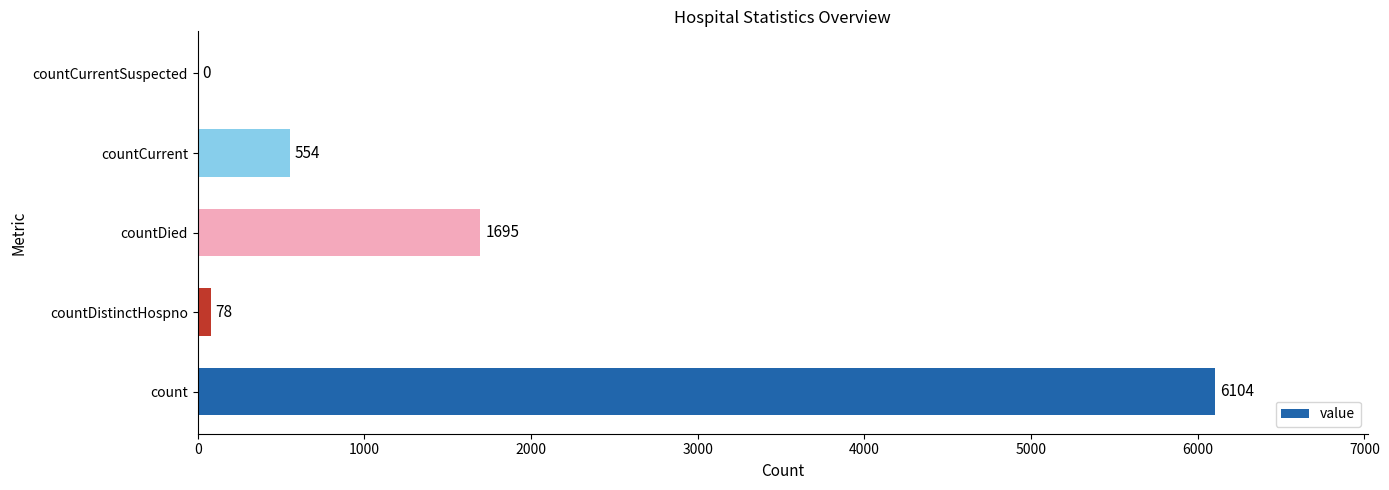

The value at countCurrentSuspected is 0. True or false?

True